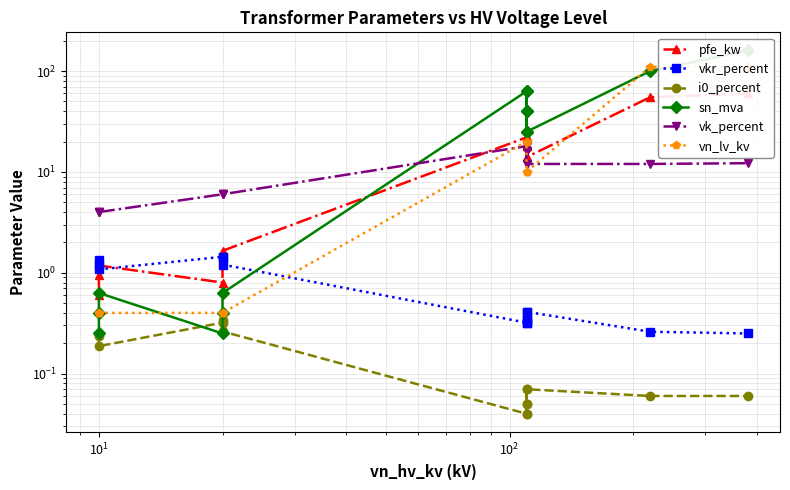

Is the value of i0_percent at 13 greater than the value of vn_lv_kv at 12?

No